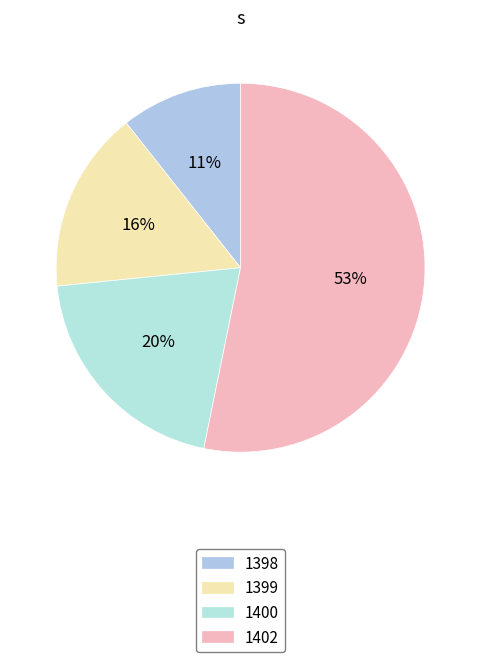

The 1398 slice represents 5% of the pie. True or false?

False